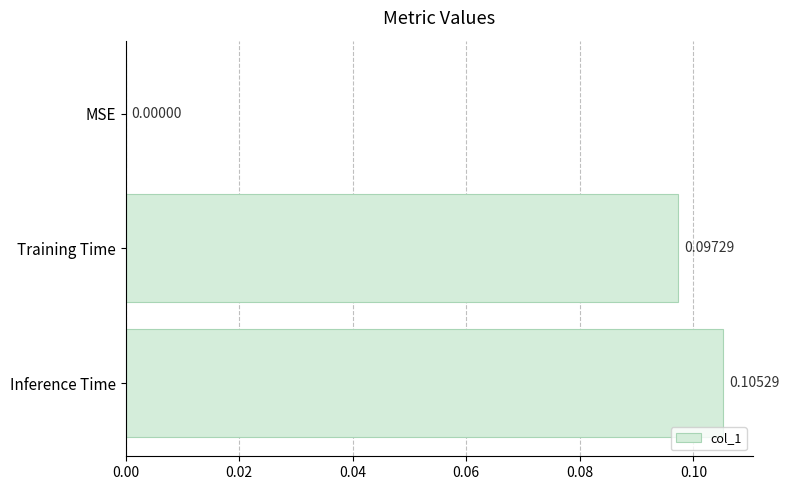

Which category has the highest value across all series?

Inference Time